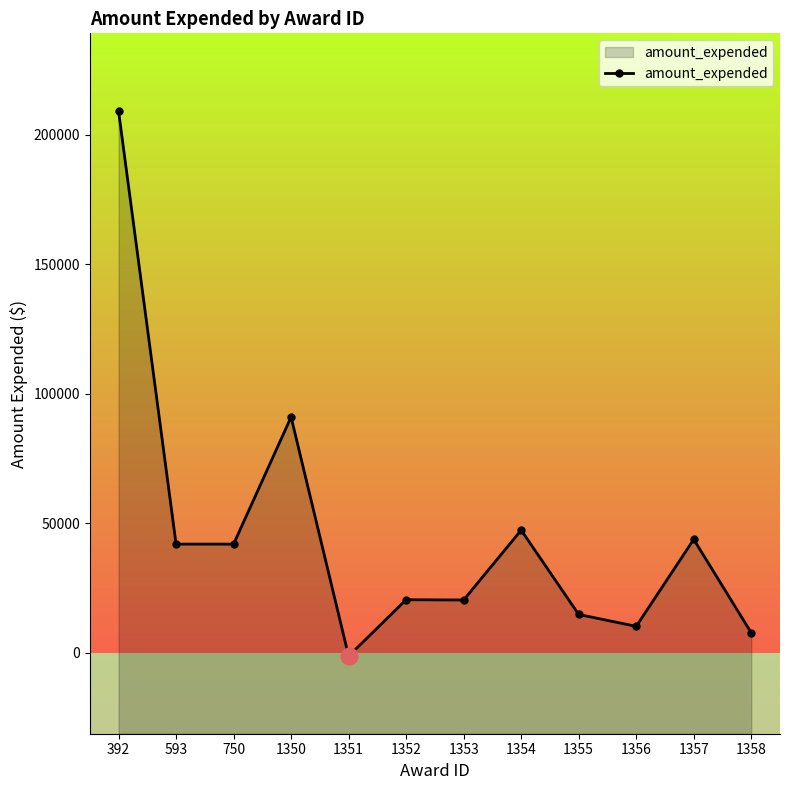

Is it true that the value at 1351 is -1330?

True